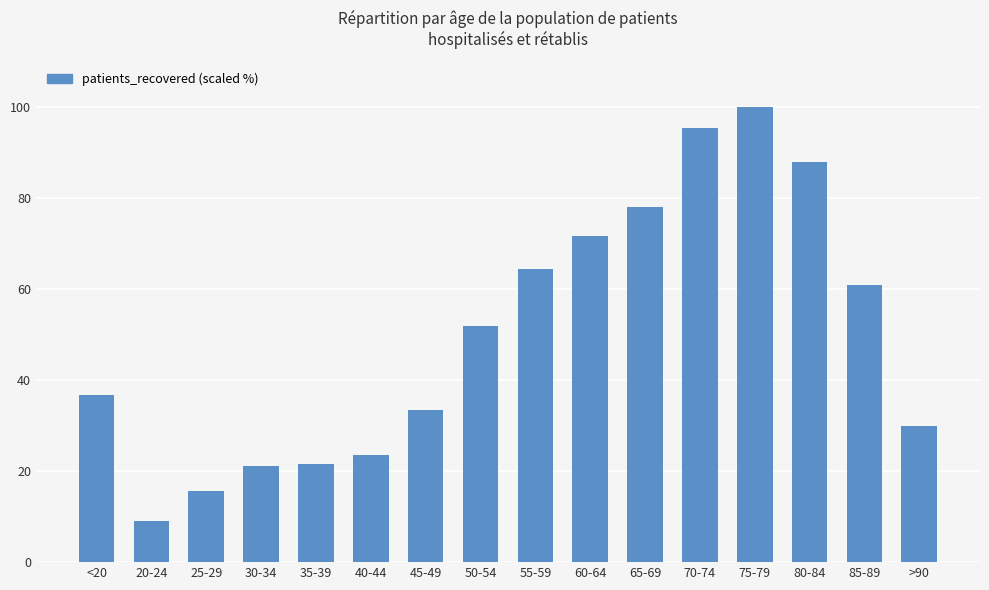

Which category has the highest value across all series?

75-79